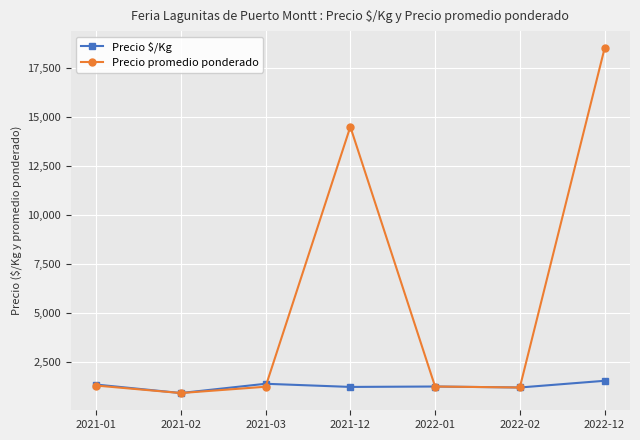

What is the maximum value shown in the chart?

18500